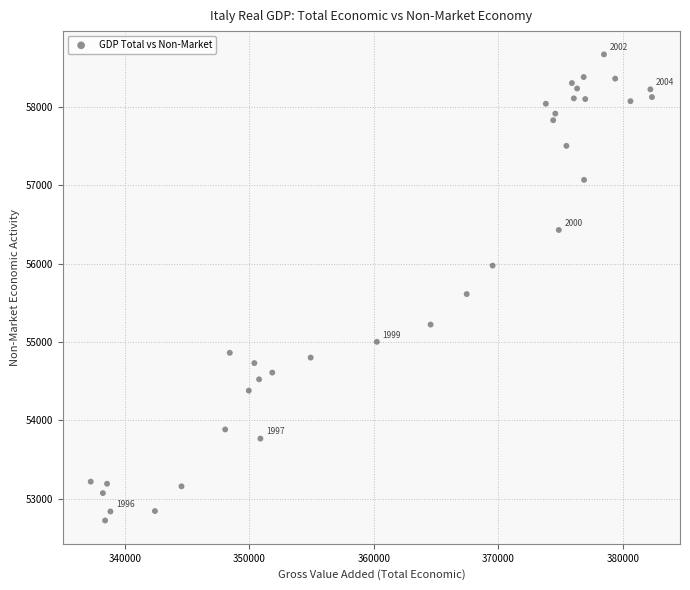

What is the range of Y values (max minus min)?

5952.2